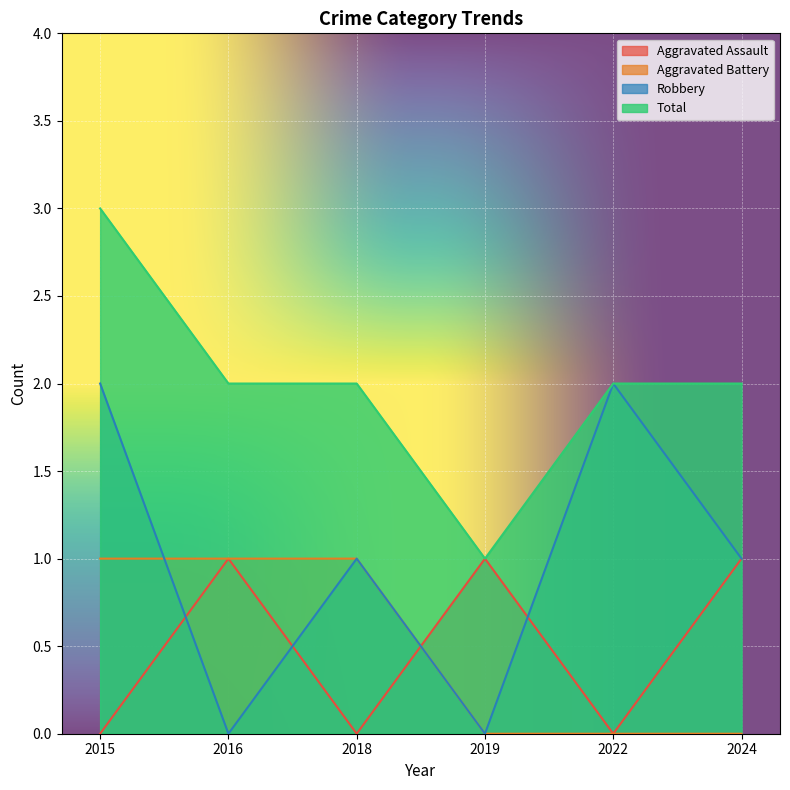

Between 2022 and 2024, which series saw the biggest shift?

Aggravated Assault